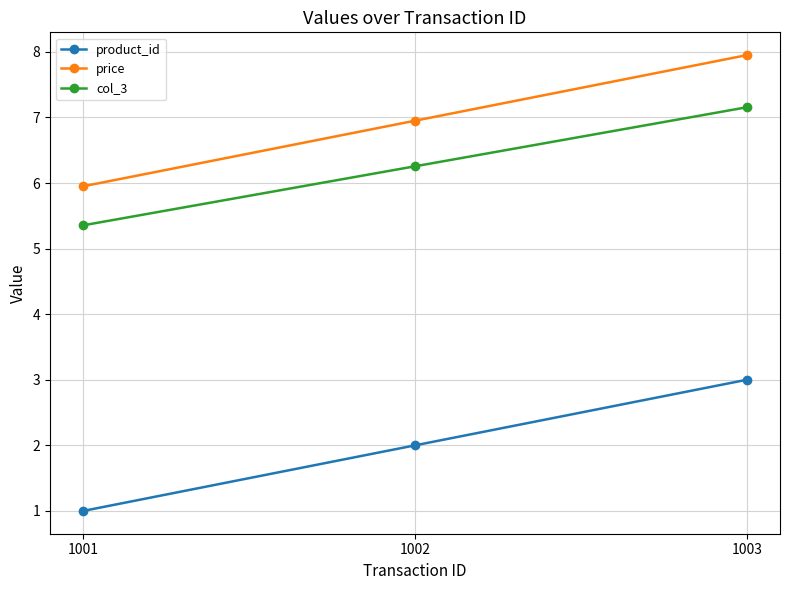

Where is product_id nearest to the value 2?

1002